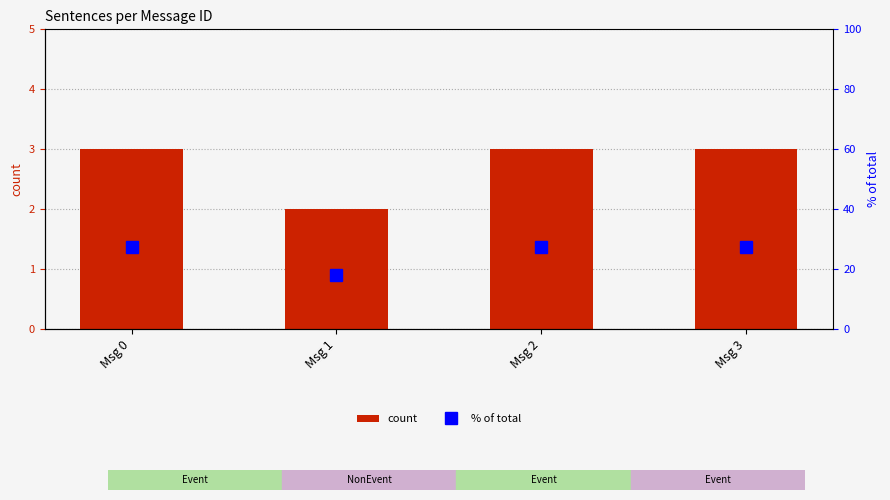

At which label does % of total reach its minimum?

Msg 1